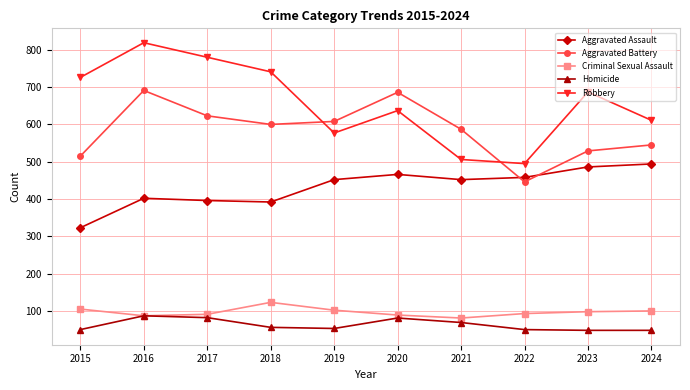

True or false: Robbery has a value of 577 at 2019.

True